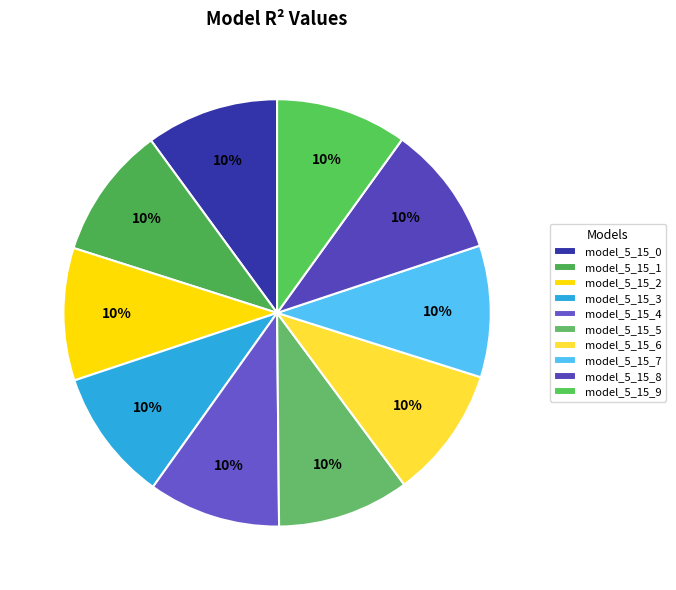

The model_5_15_2 slice represents 10% of the pie. True or false?

True